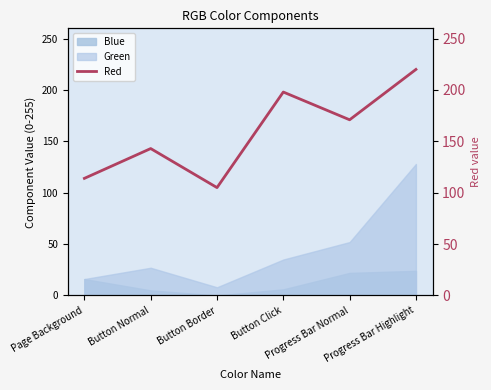

True or false: there are more than 2 points higher than both neighbors.

False